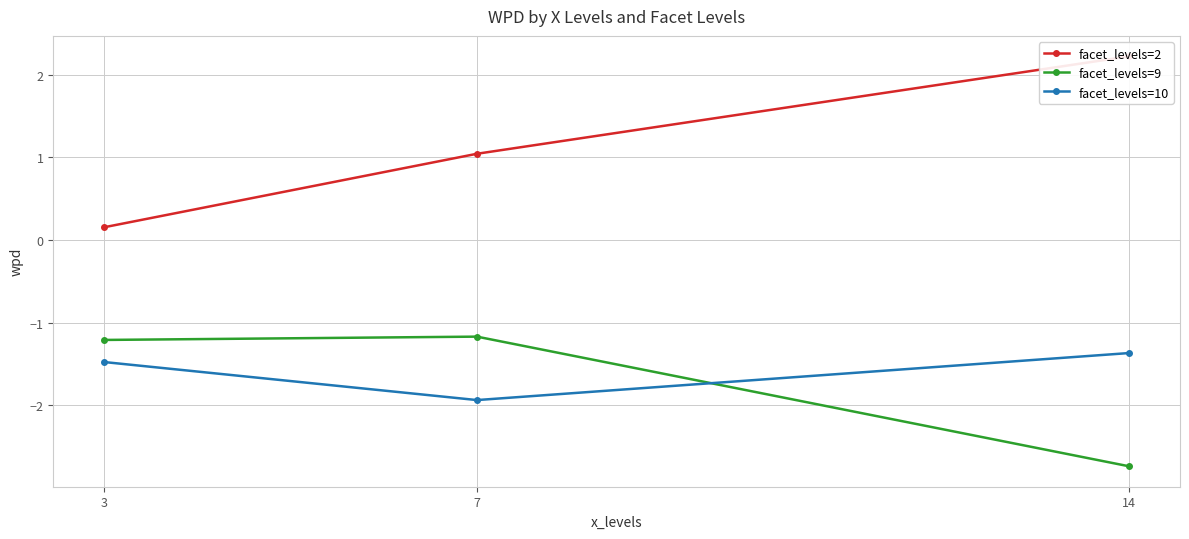

Read the facet_levels=2 value at 14.

2.2